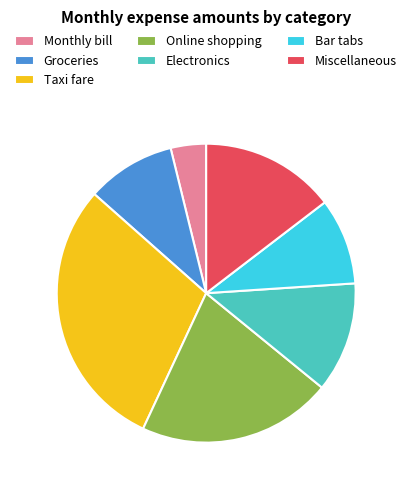

How many slices are in this pie chart?

7